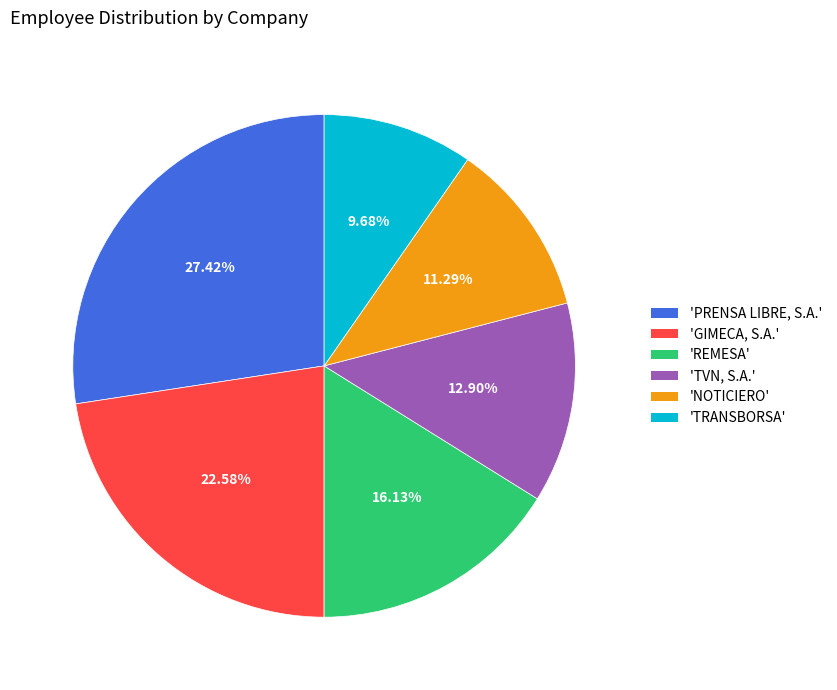

Rank the categories by value from lowest to highest.

'TRANSBORSA', 'NOTICIERO', 'TVN, S.A.', 'REMESA', 'GIMECA, S.A.', 'PRENSA LIBRE, S.A.'